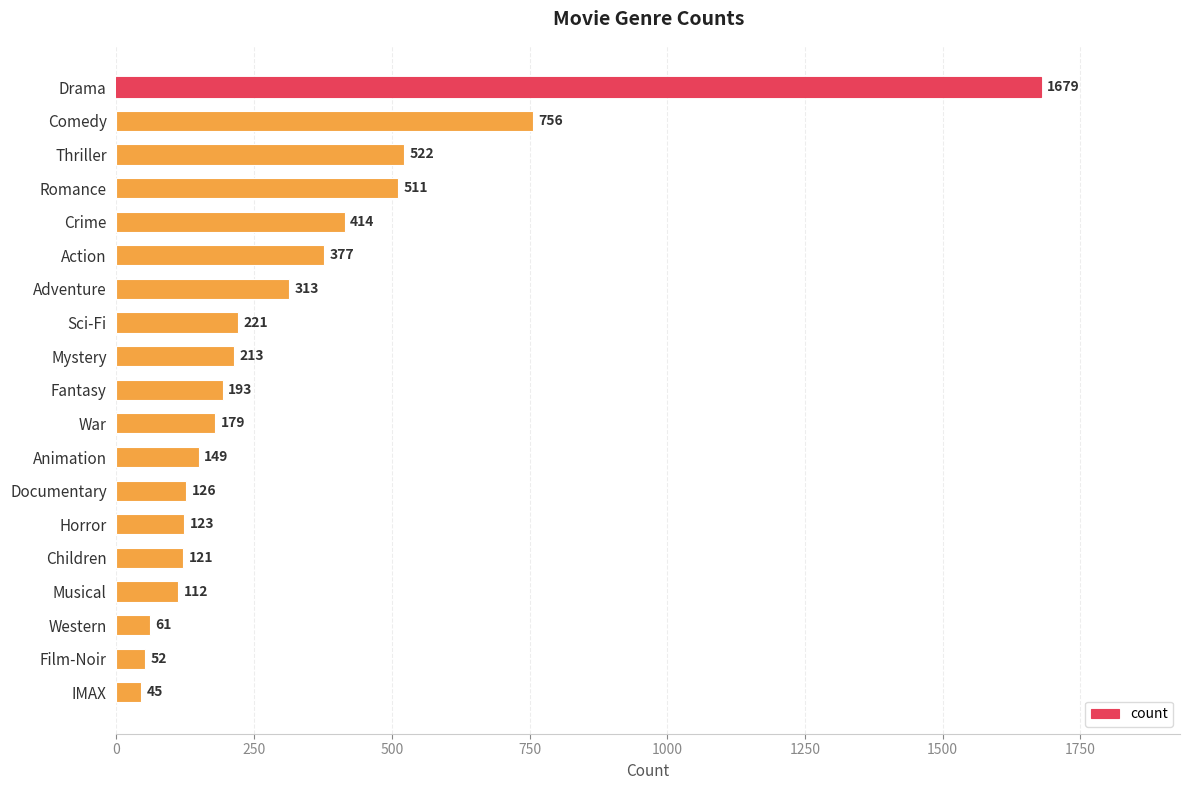

What is the ratio of the value at Animation to the value at Adventure?

0.5